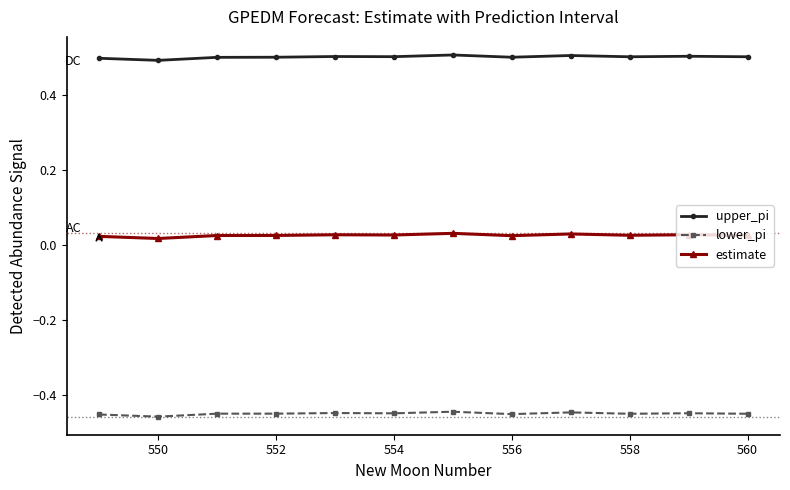

True or false: lower_pi and estimate intersect in this chart.

False